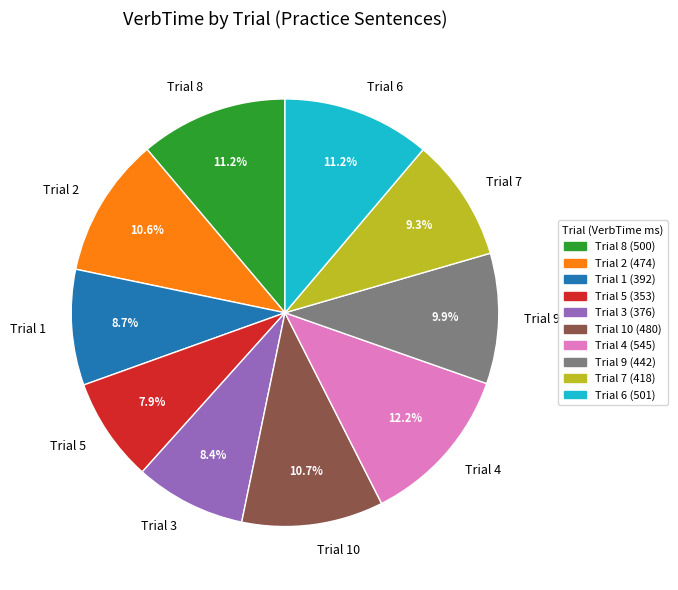

Which category has the smallest portion of the pie?

Trial 5